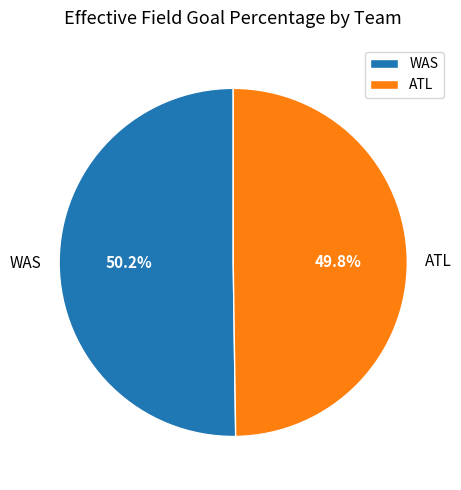

To the nearest percent, what is the average slice percentage?

50%